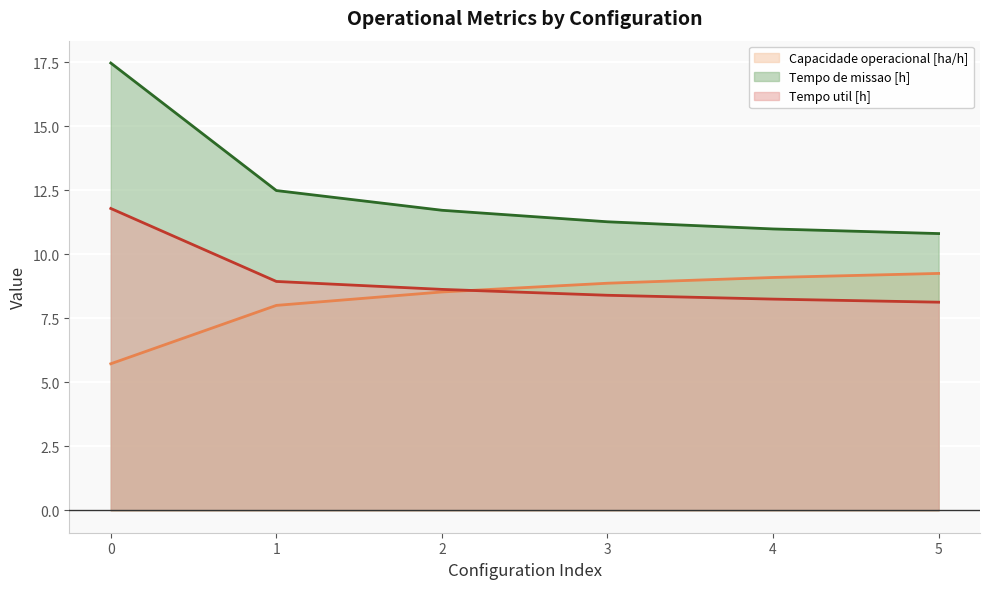

Reading left to right, list all the values displayed in this chart.

Capacidade operacional [ha/h]: 0=5.7	1=8.0	2=8.5	3=8.9	4=9.1	5=9.3
Tempo de missao [h]: 0=17.5	1=12.5	2=11.7	3=11.3	4=11.0	5=10.8
Tempo util [h]: 0=11.8	1=8.9	2=8.6	3=8.4	4=8.2	5=8.1